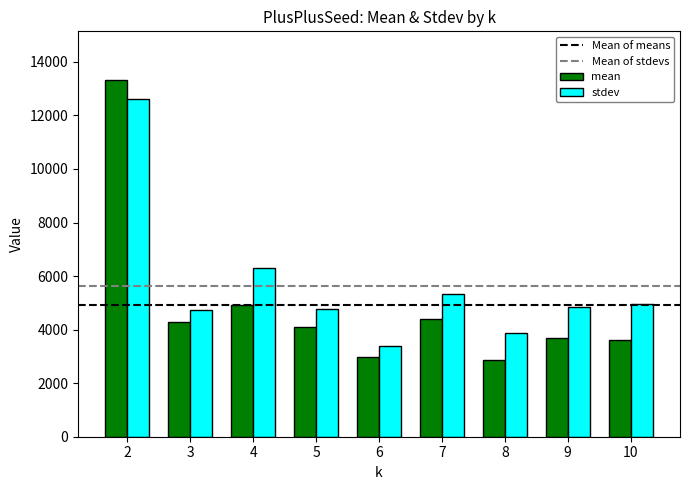

How many bars are there in total?

18